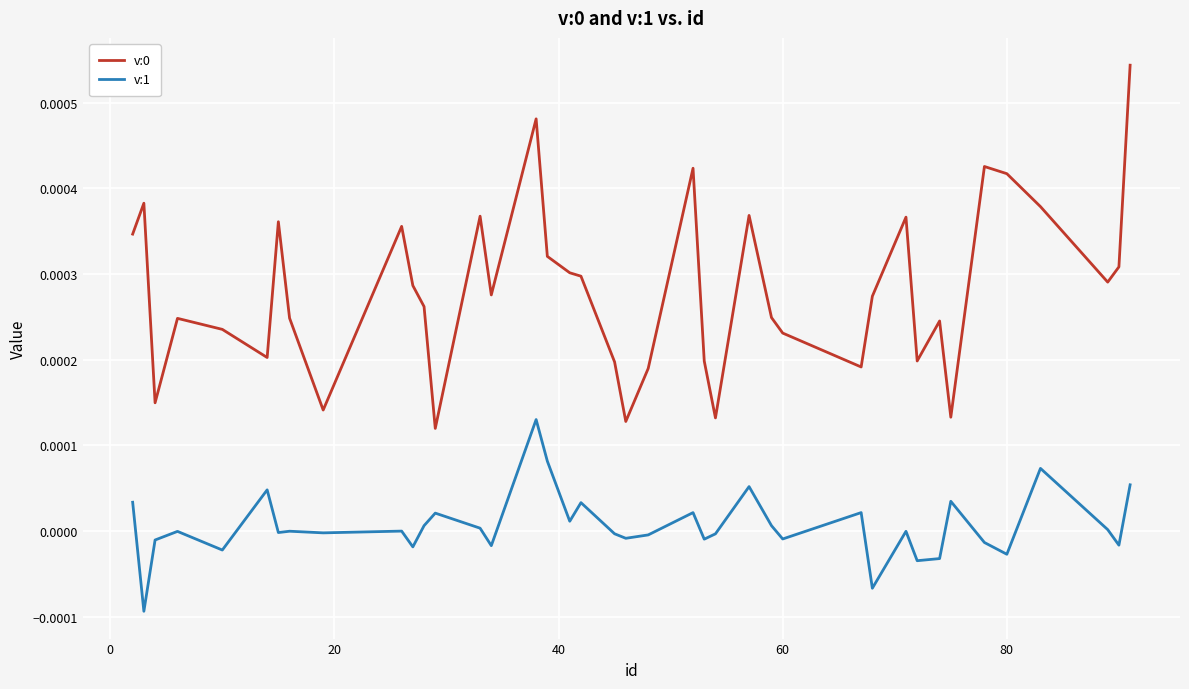

True or false: v:0 and v:1 cross at least once.

False